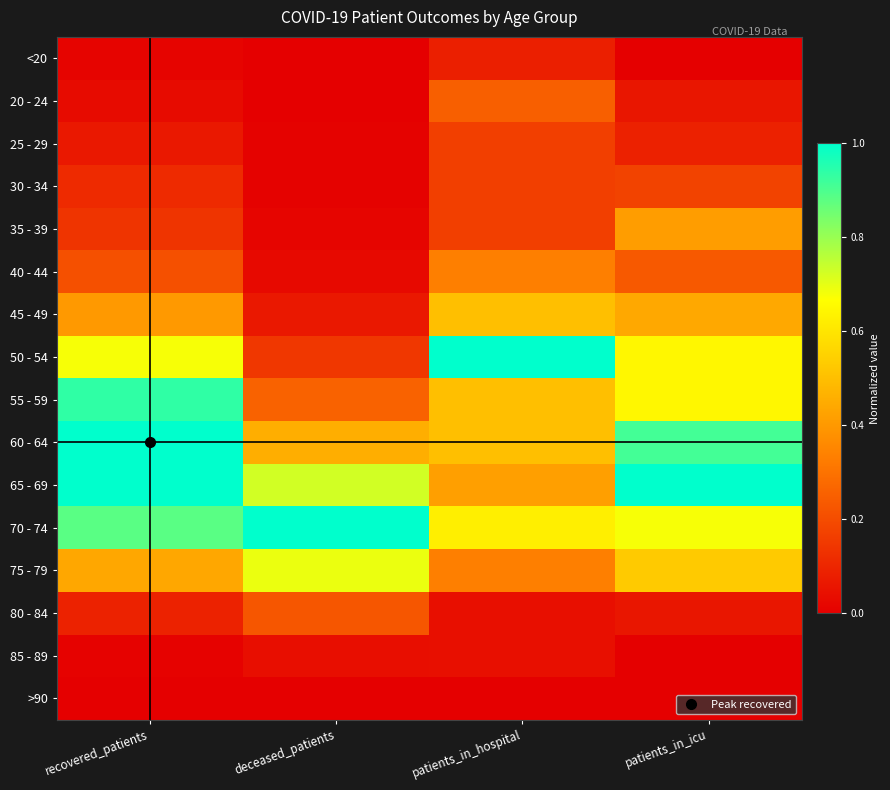

Rank the series by their maximum value, from highest to lowest.

50 - 54, 60 - 64, 65 - 69, 70 - 74, 55 - 59, 75 - 79, 45 - 49, 35 - 39, 40 - 44, 20 - 24, 80 - 84, 30 - 34, 25 - 29, <20, 85 - 89, >90